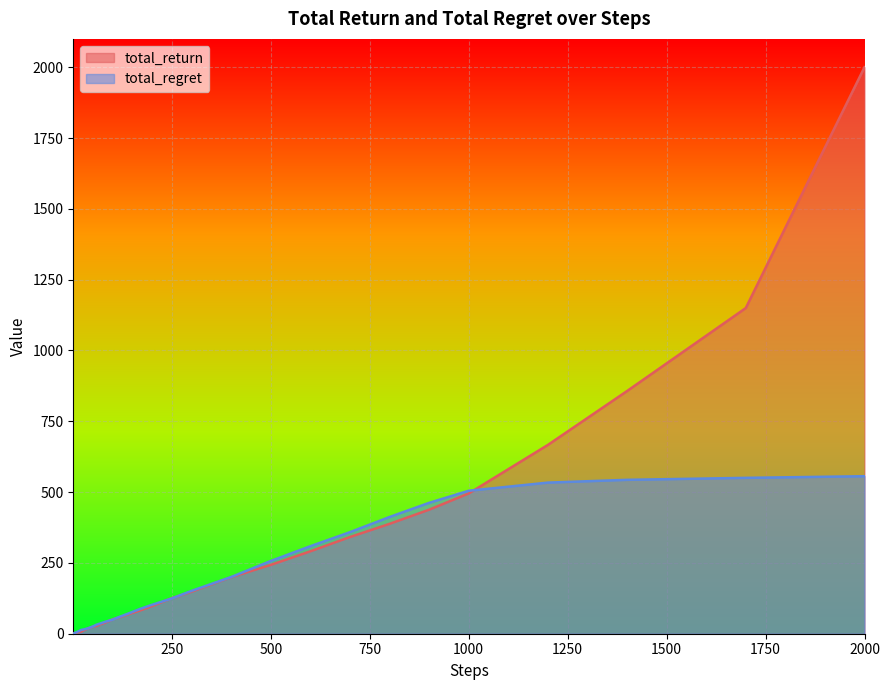

Which series has the widest spread of values?

total_return